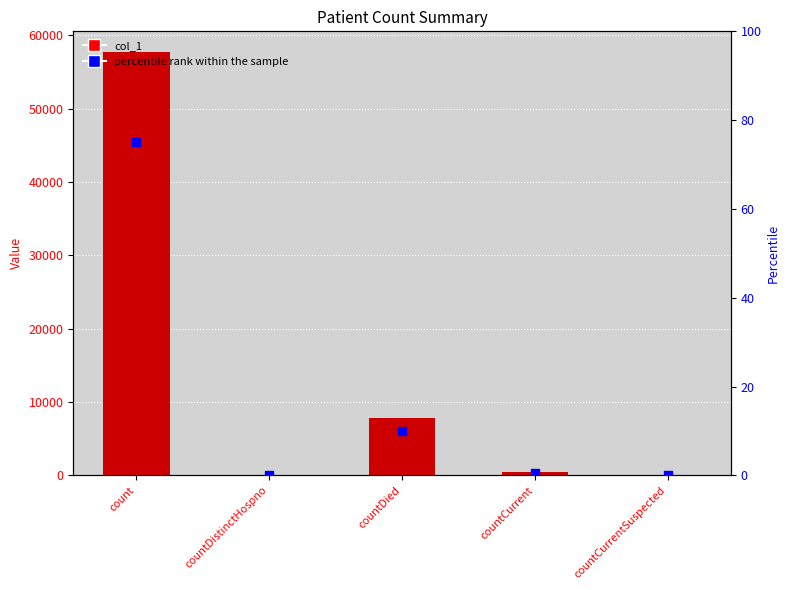

Is the value of percentile rank within the sample at countCurrentSuspected greater than the value of col_1 at countCurrent?

No